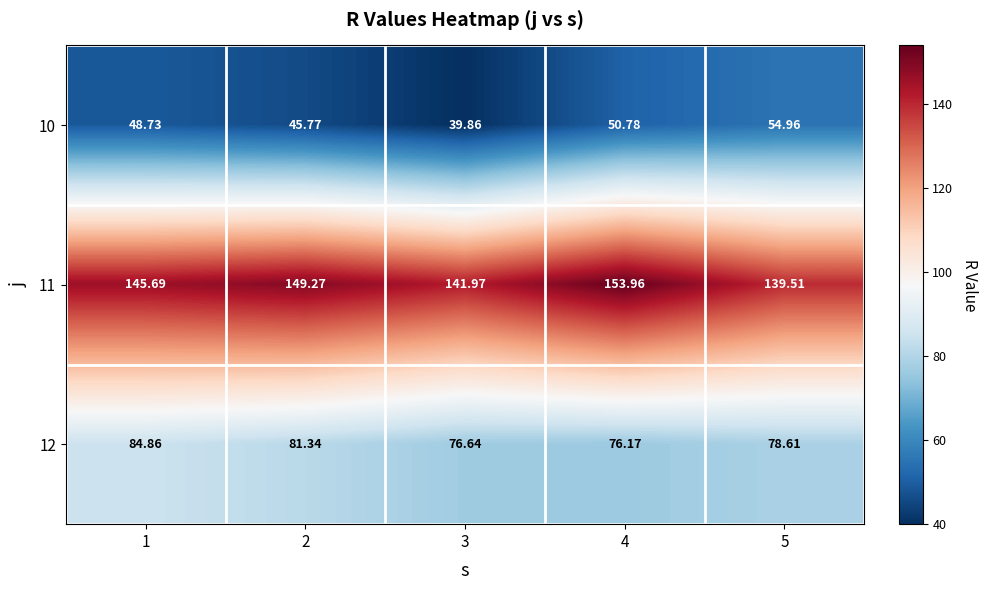

Is the value of 11 at 5 greater than the value of 10 at 2?

Yes